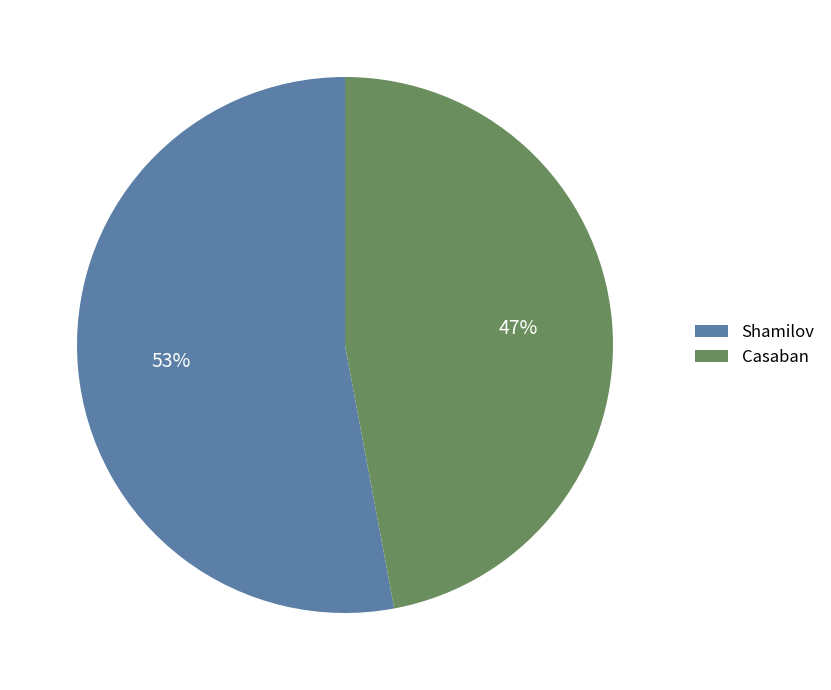

Count the number of slices in the pie.

2